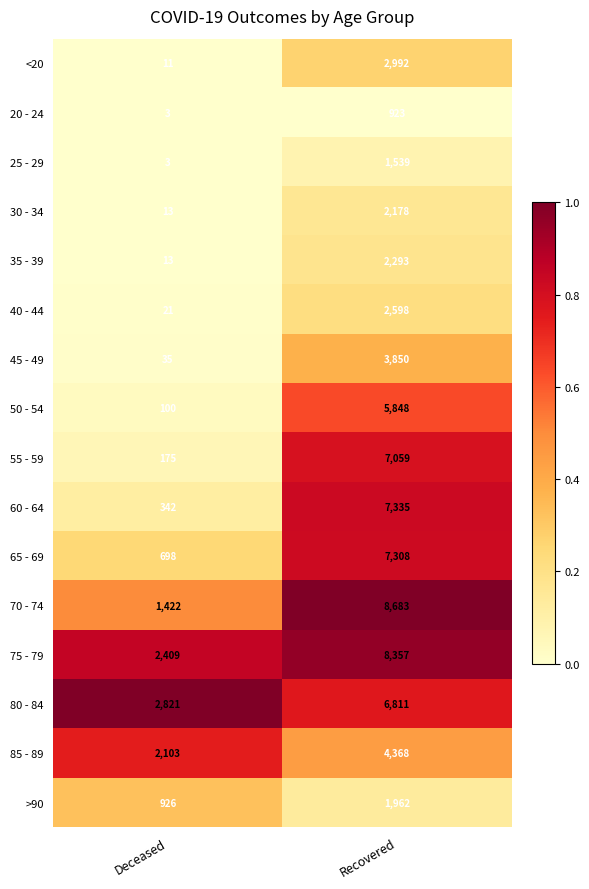

The value of 80 - 84 at Recovered is 4128. True or false?

False